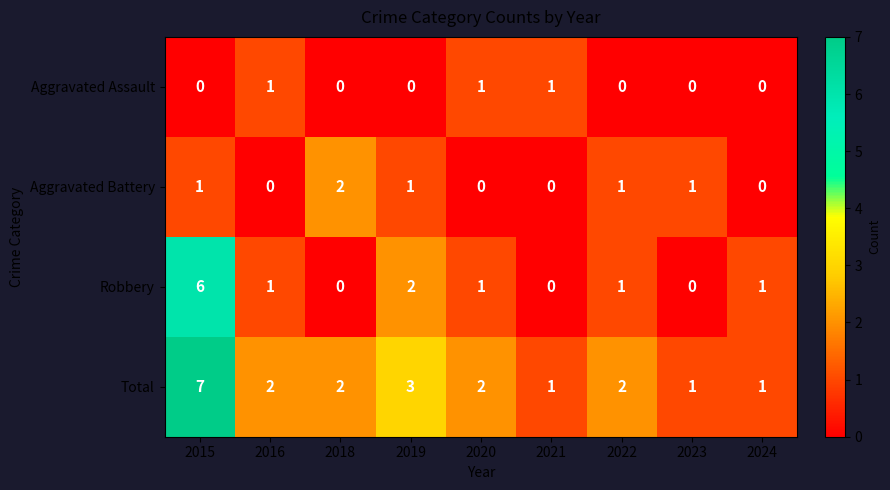

What is the sum of all Aggravated Battery values?

6